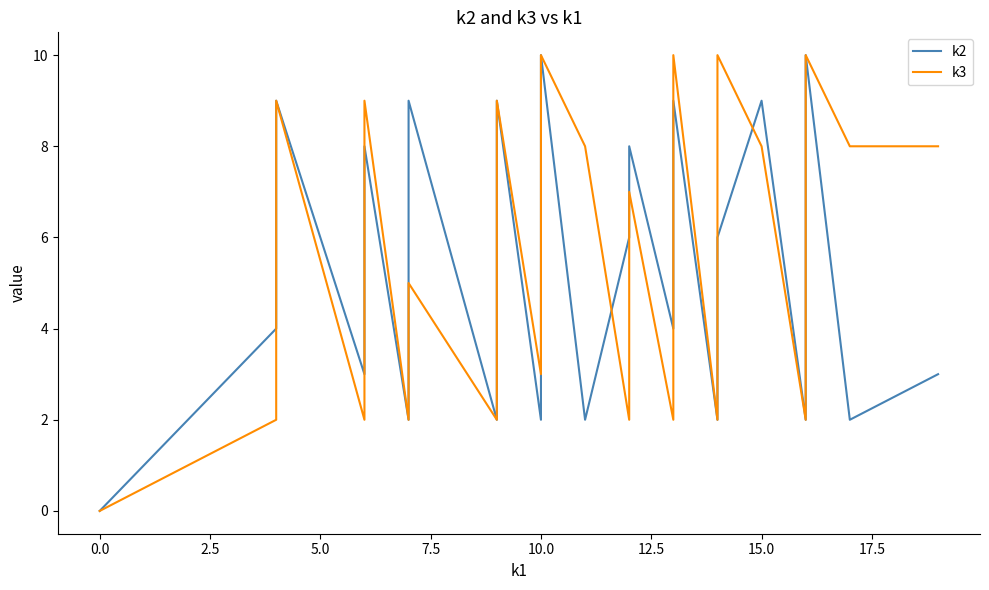

How many lines are shown in the chart?

2